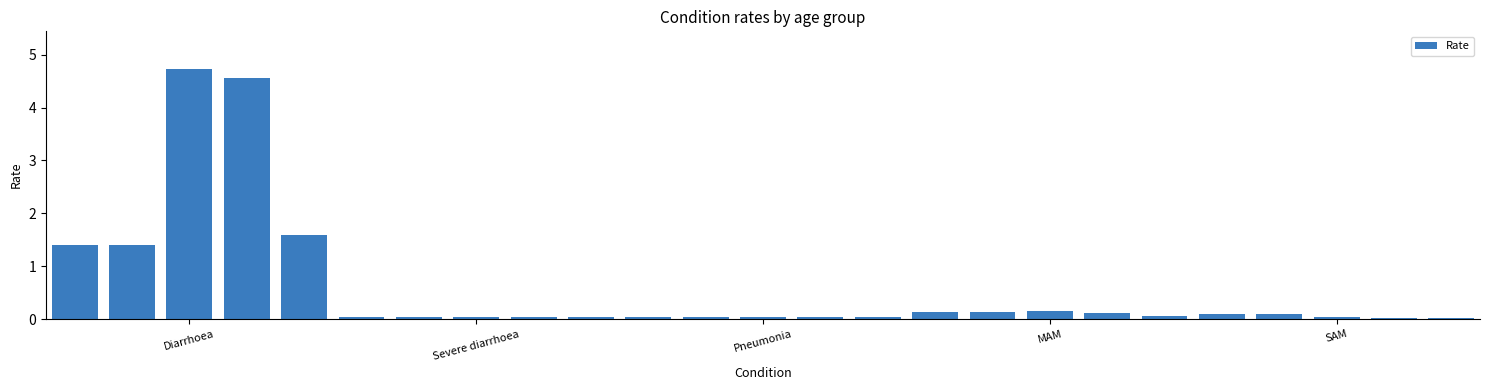

What is the average value?

0.6